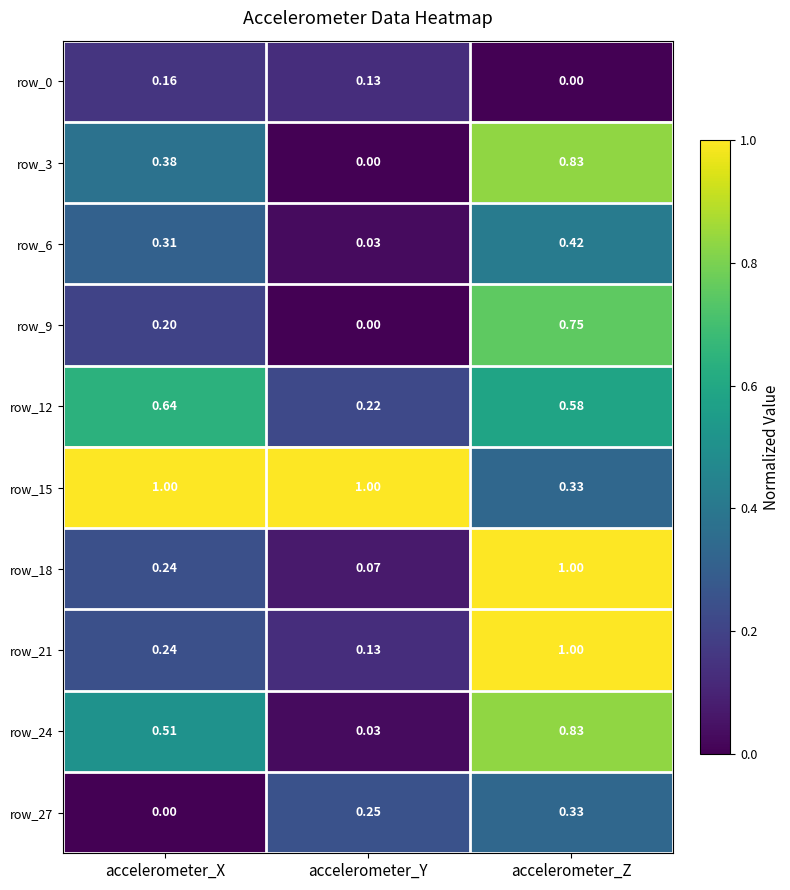

At which label does row_6 reach its peak?

accelerometer_Z